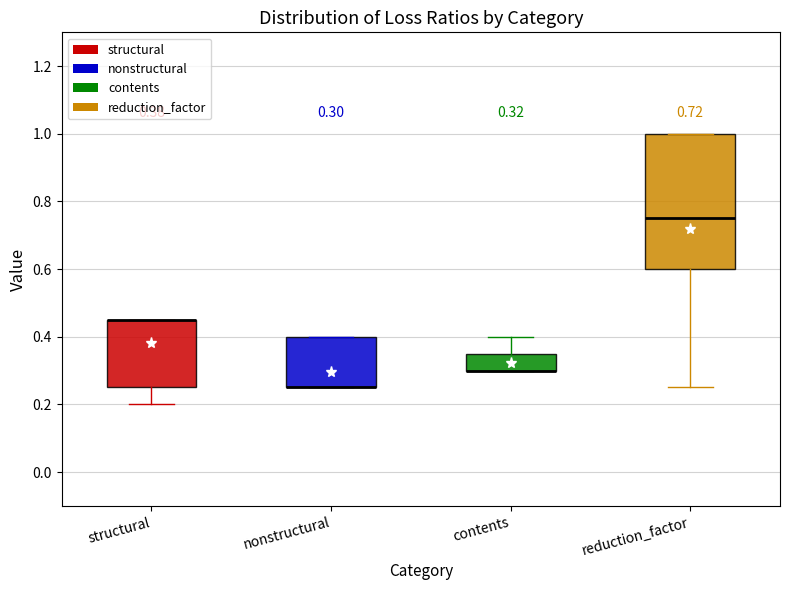

Comparing the boxes themselves (not the whiskers), which one is the tallest?

reduction_factor